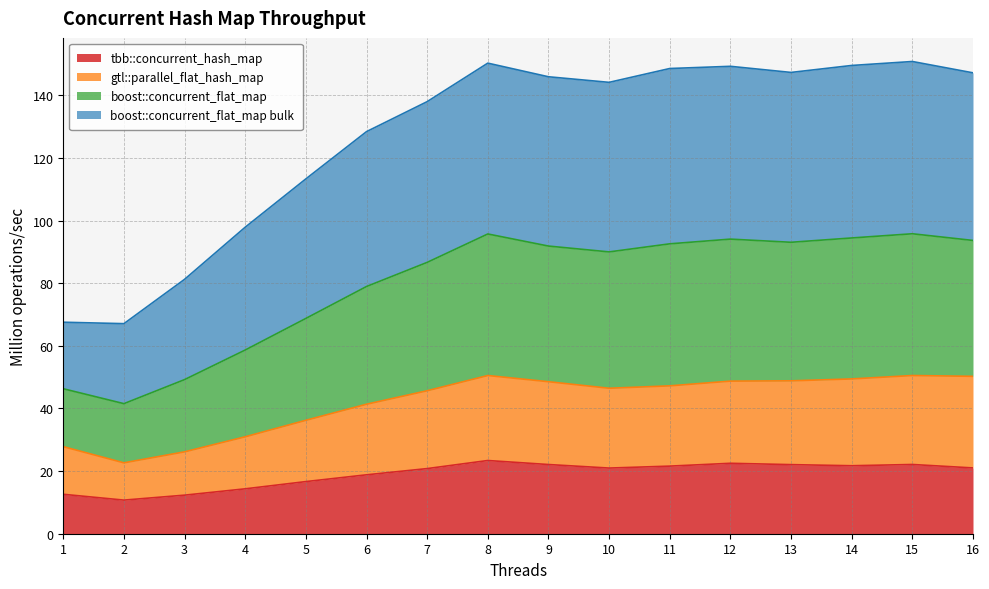

At which category is the sum across all series the highest?

8